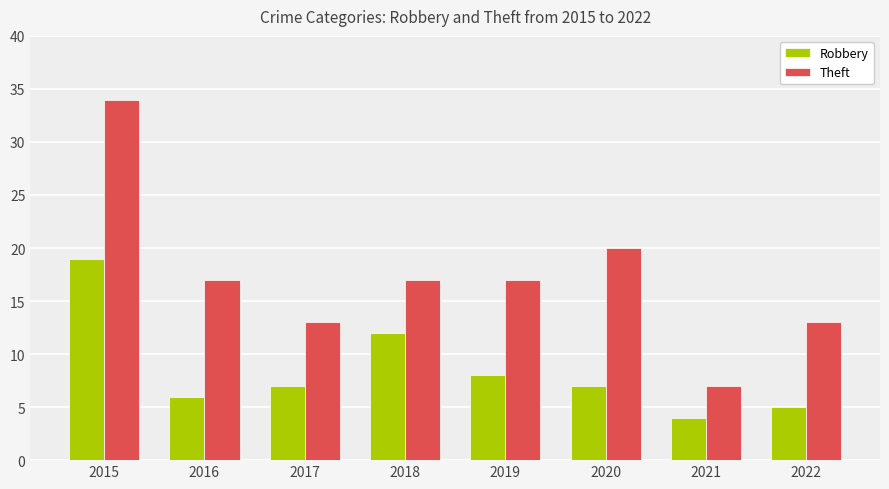

How many categories are shown in the chart?

8